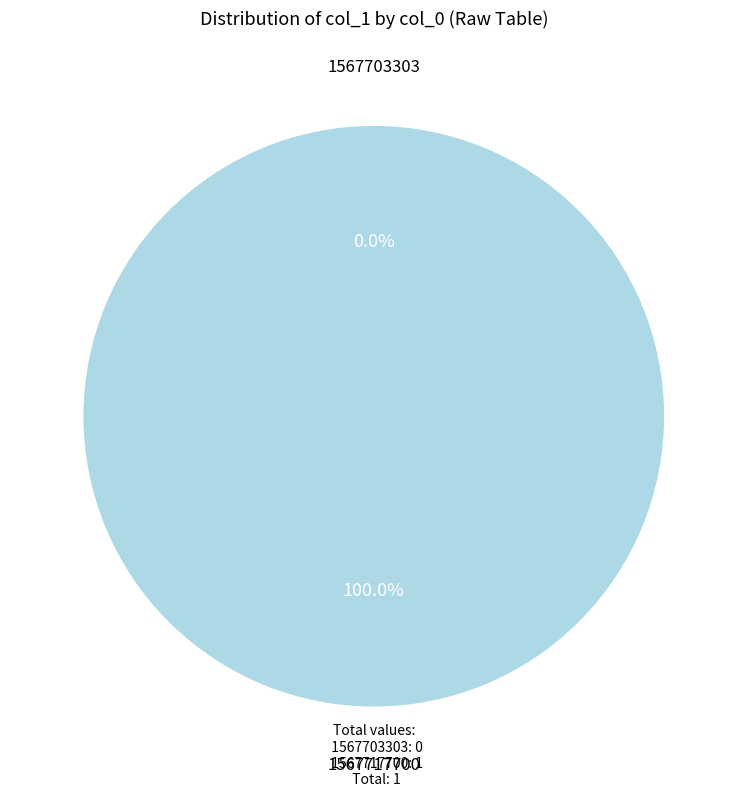

Is it true that 1567717700 is 92% of the pie?

False